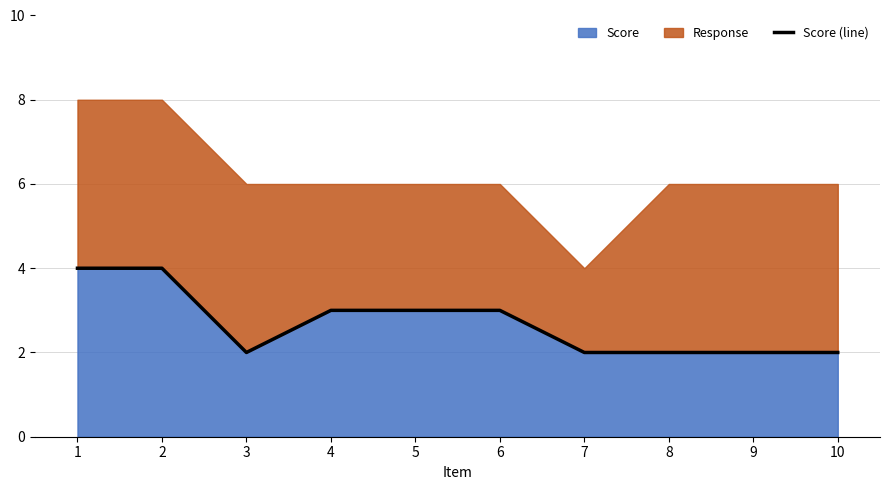

The chart shows a value of 1 at 10. True or false?

False